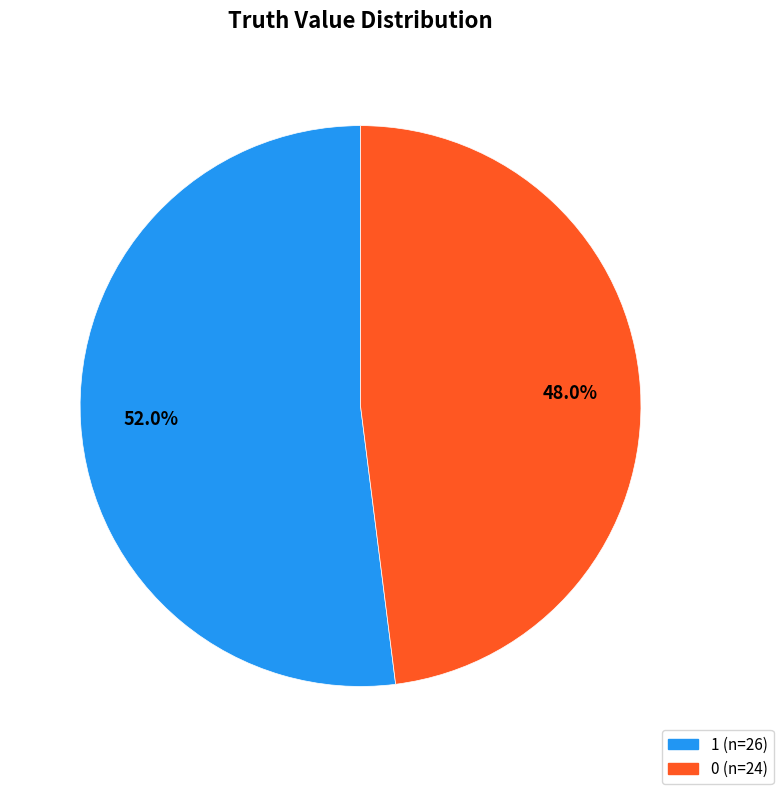

To the nearest percent, what is the difference between the 0 and 1 slice percentages?

4%